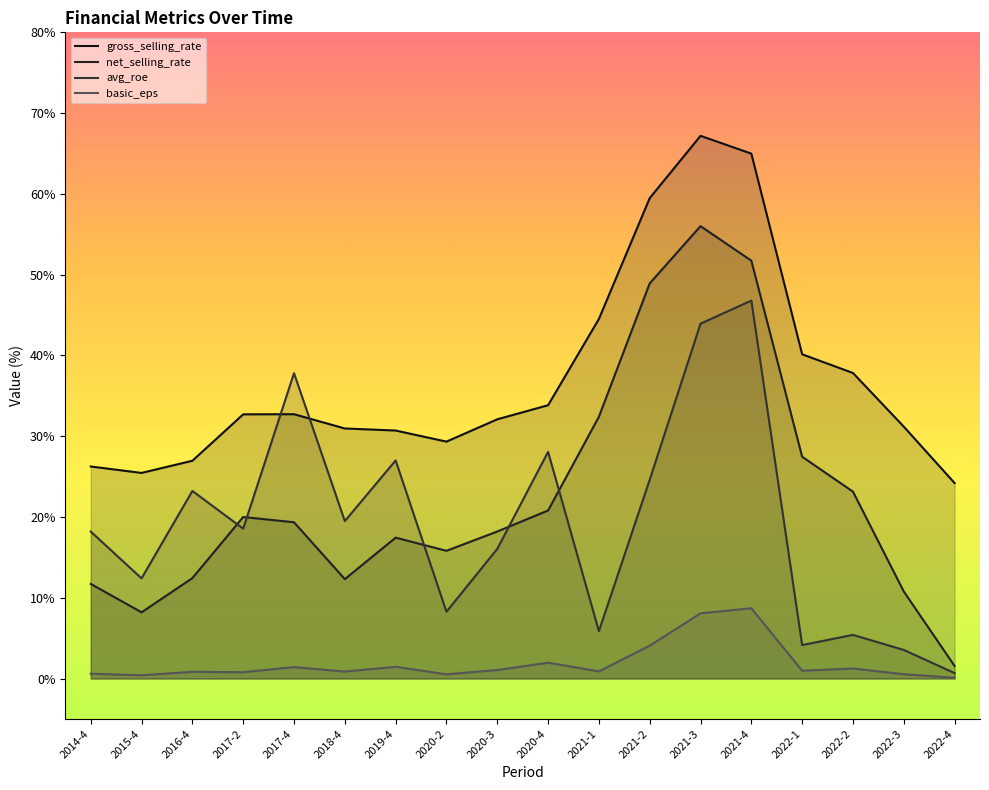

Read the basic_eps value at 2020-4.

2.0